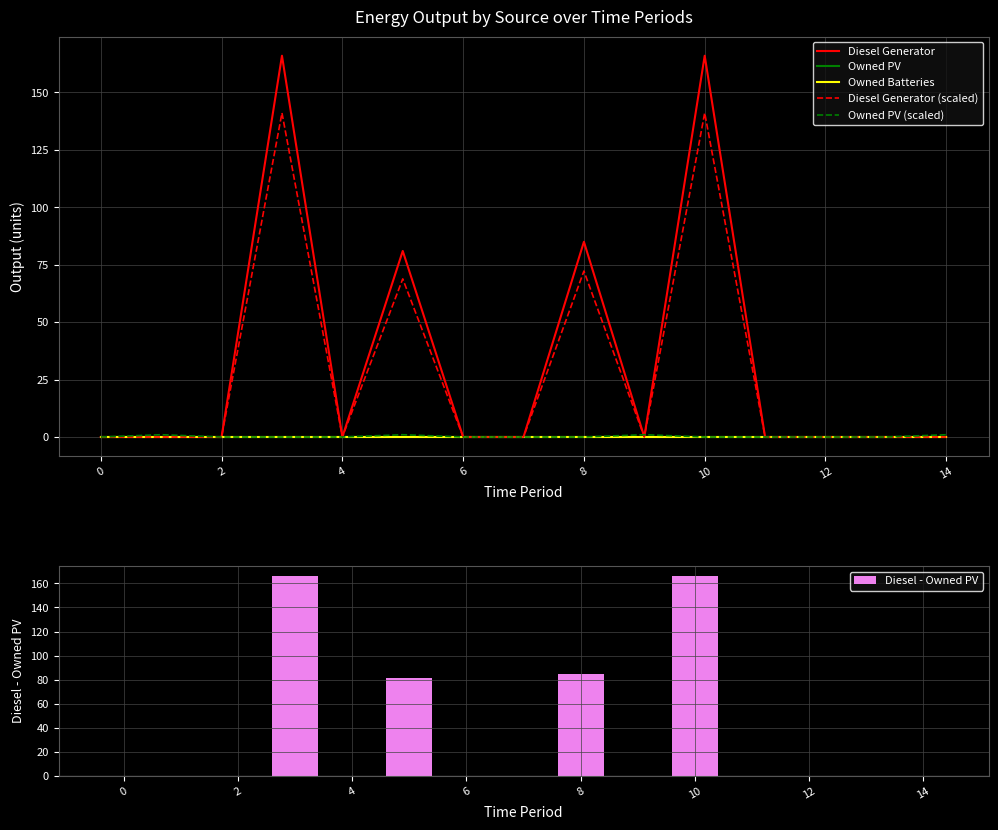

The value of Diesel - Owned PV at 10 is 166. True or false?

True